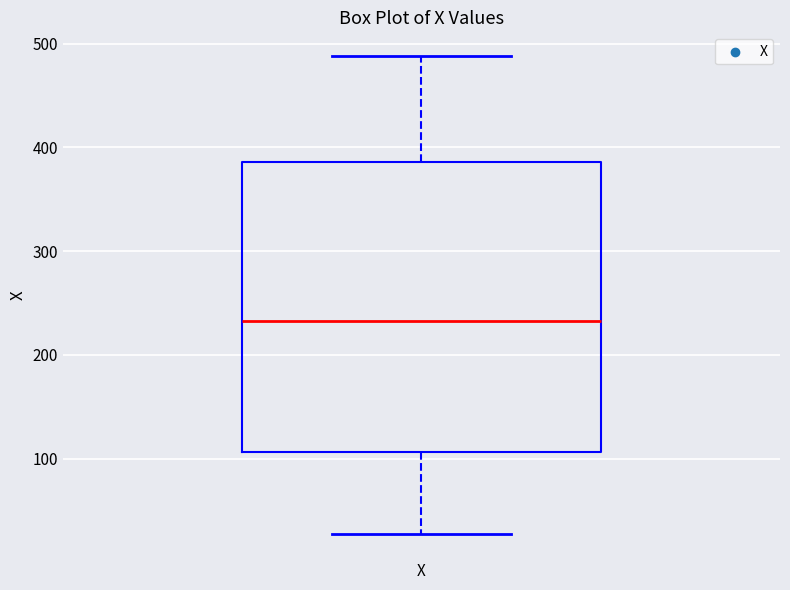

Transcribe this box plot: give where the median line is, the range the box spans, and where the two whiskers end, as read against the y-axis. The values are not printed on the chart, so give them approximately, as read against the axis.

median 230, box 110 to 390, whiskers 30 to 490